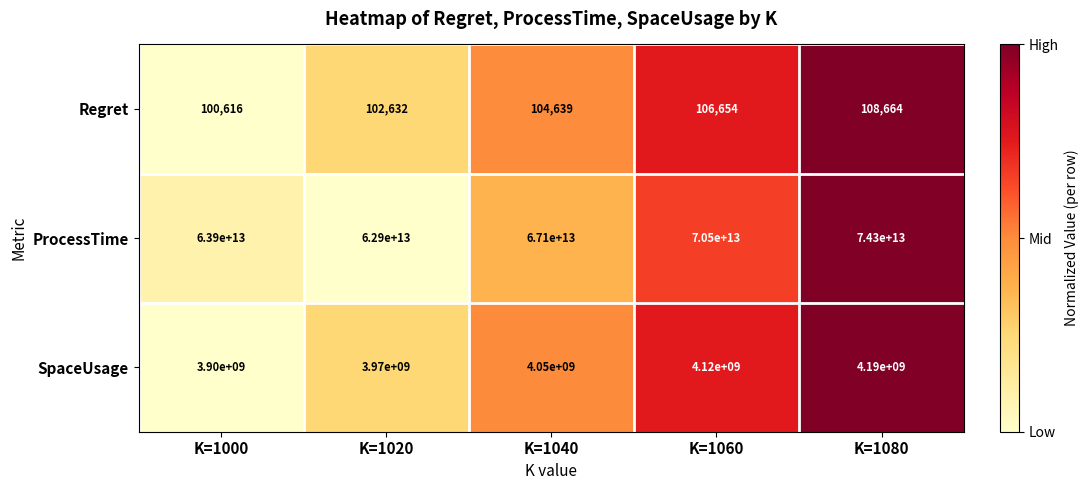

Which series has the largest total across all categories?

ProcessTime